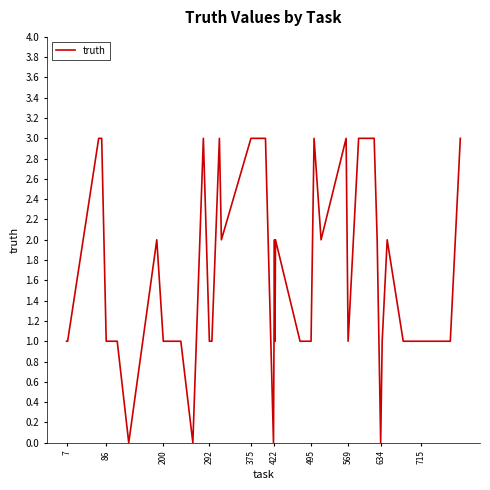

Does the chart display data point markers on the line(s)?

No